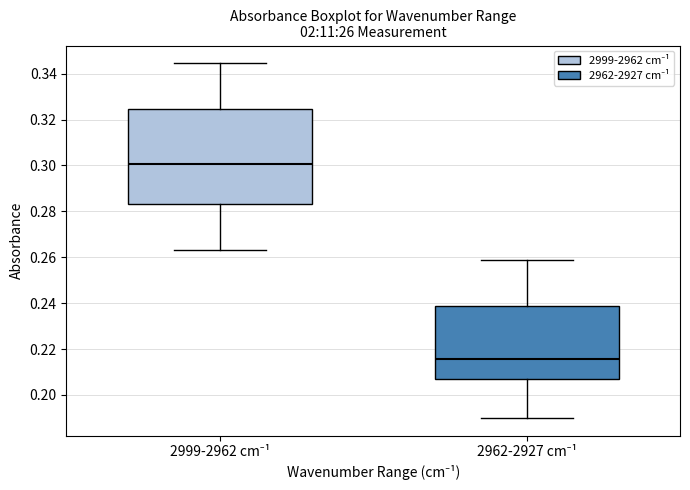

Comparing the boxes themselves (not the whiskers), which one is the tallest?

2999-2962 cm⁻¹